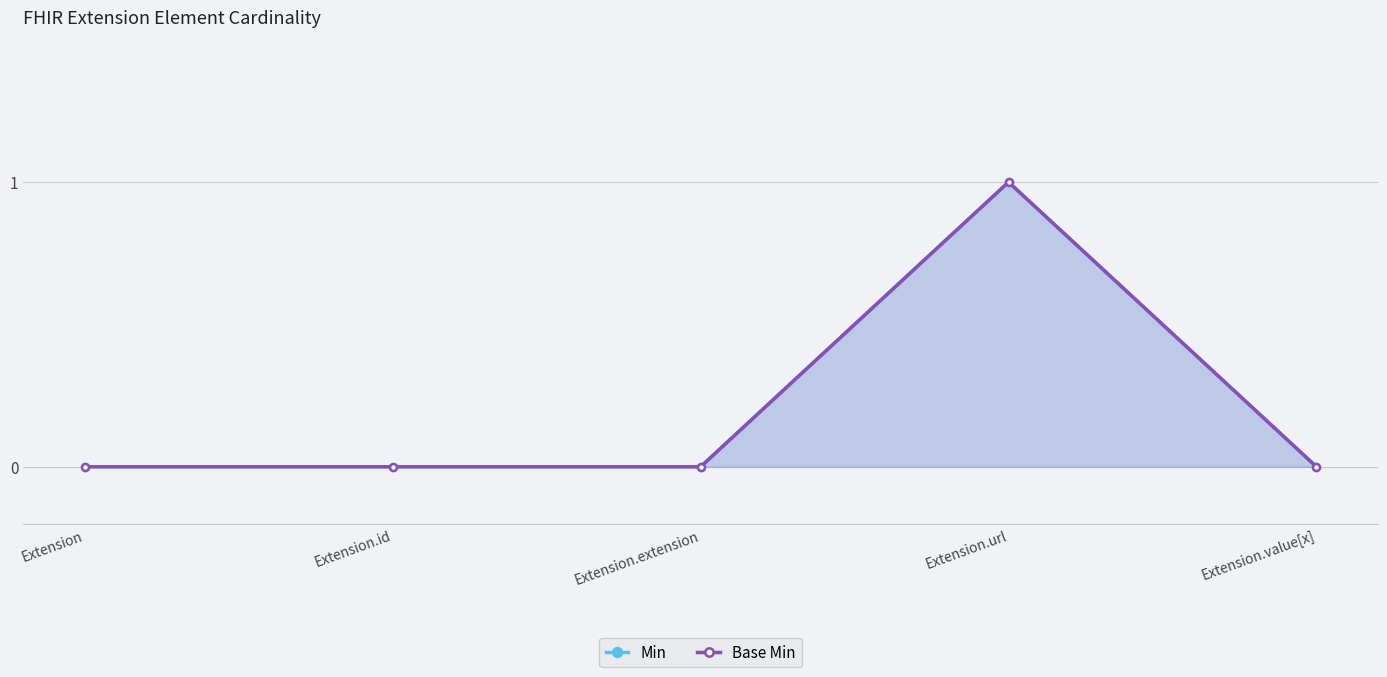

Reading right to left, extract all data points from this chart.

Min: Extension.value[x]=0	Extension.url=1	Extension.extension=0	Extension.id=0	Extension=0
Base Min: Extension.value[x]=0	Extension.url=1	Extension.extension=0	Extension.id=0	Extension=0